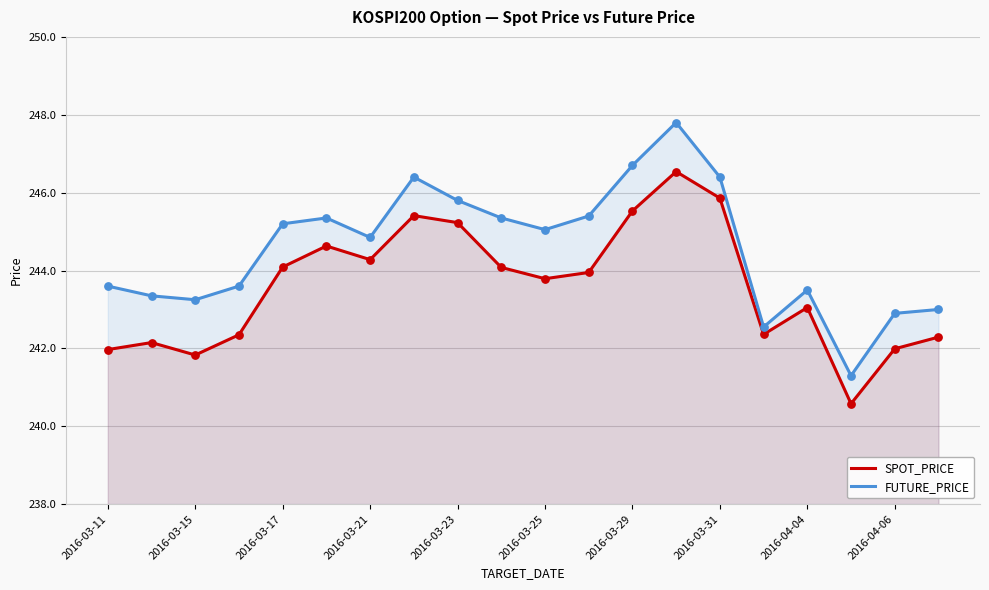

At how many categories does at least one series exceed 245?

10